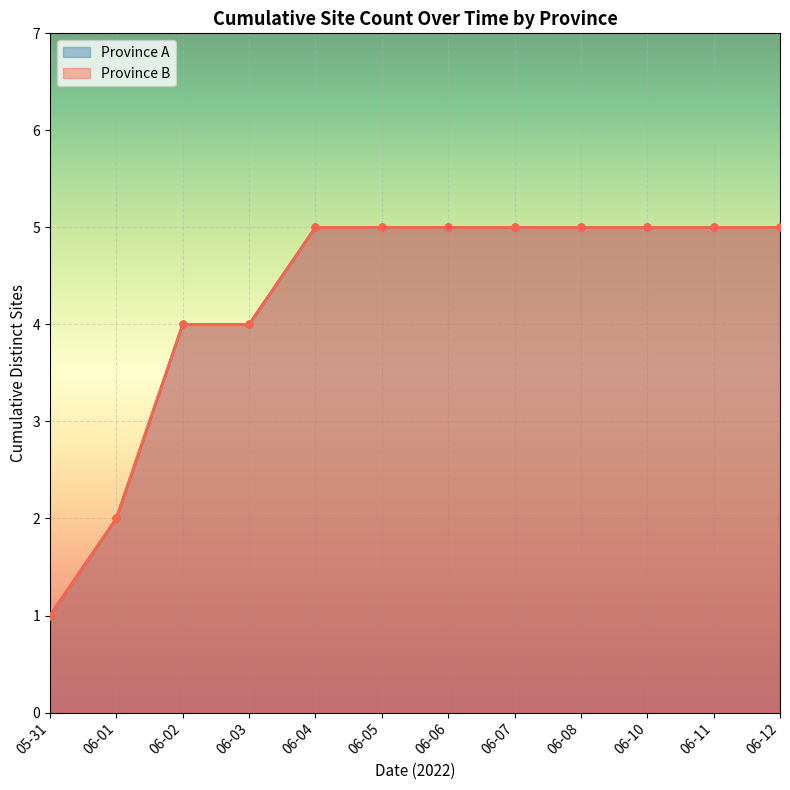

Rank the series at 2022-06-06 from highest to lowest value.

Province B, Province A